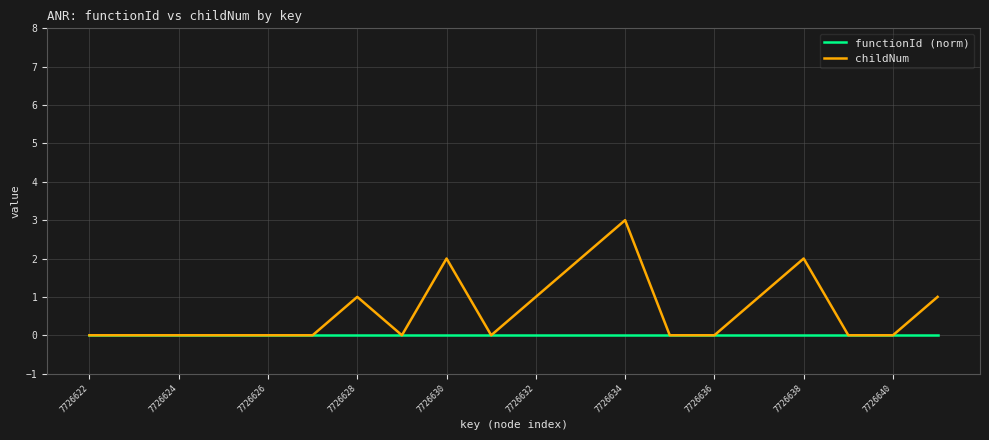

List the series in order of their peak value, lowest first.

functionId (norm), childNum